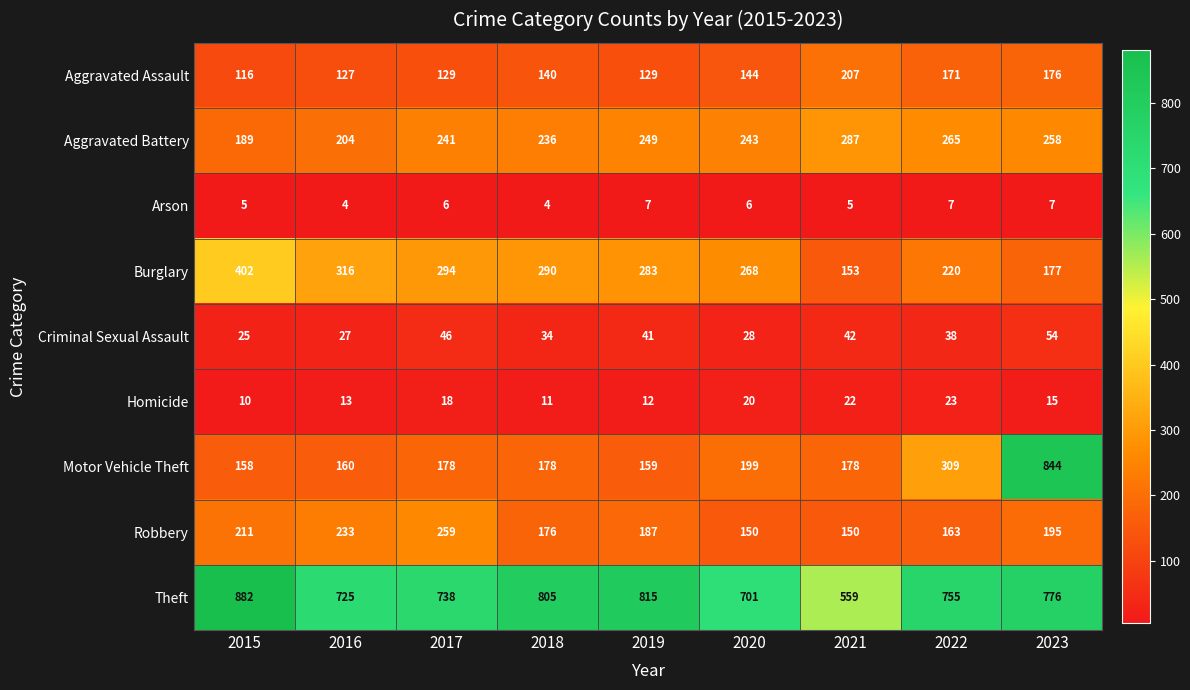

What value does the Arson series have at 2019?

7